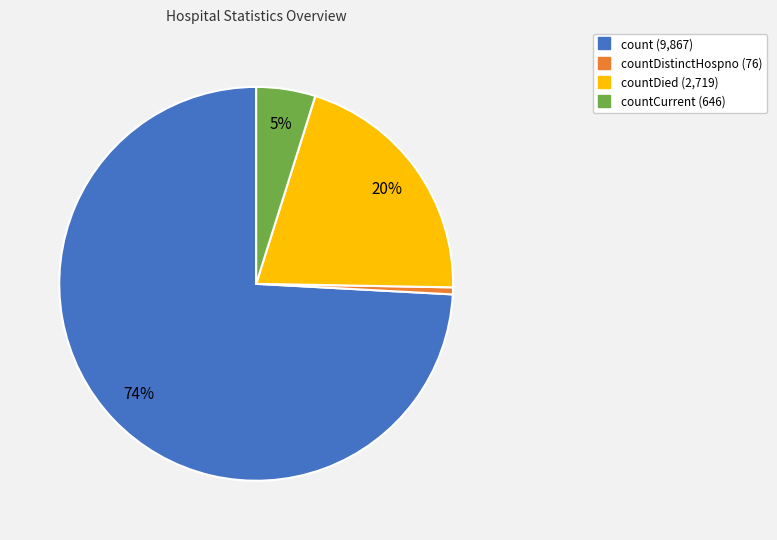

Count the number of slices in the pie.

4